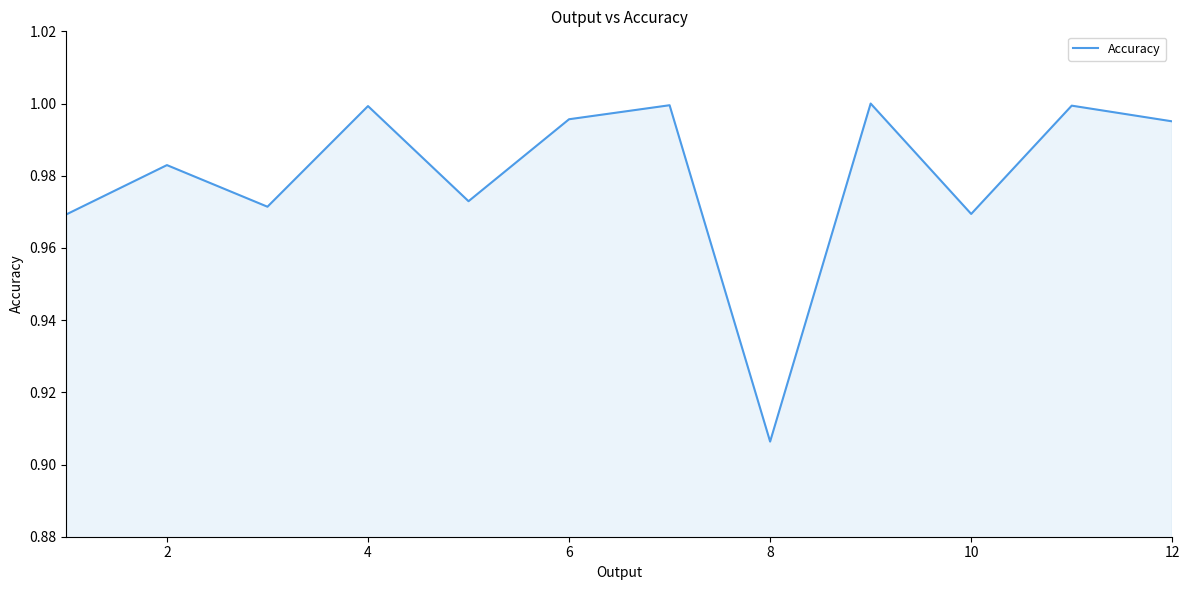

What is the label of the 11th point from the right?

2